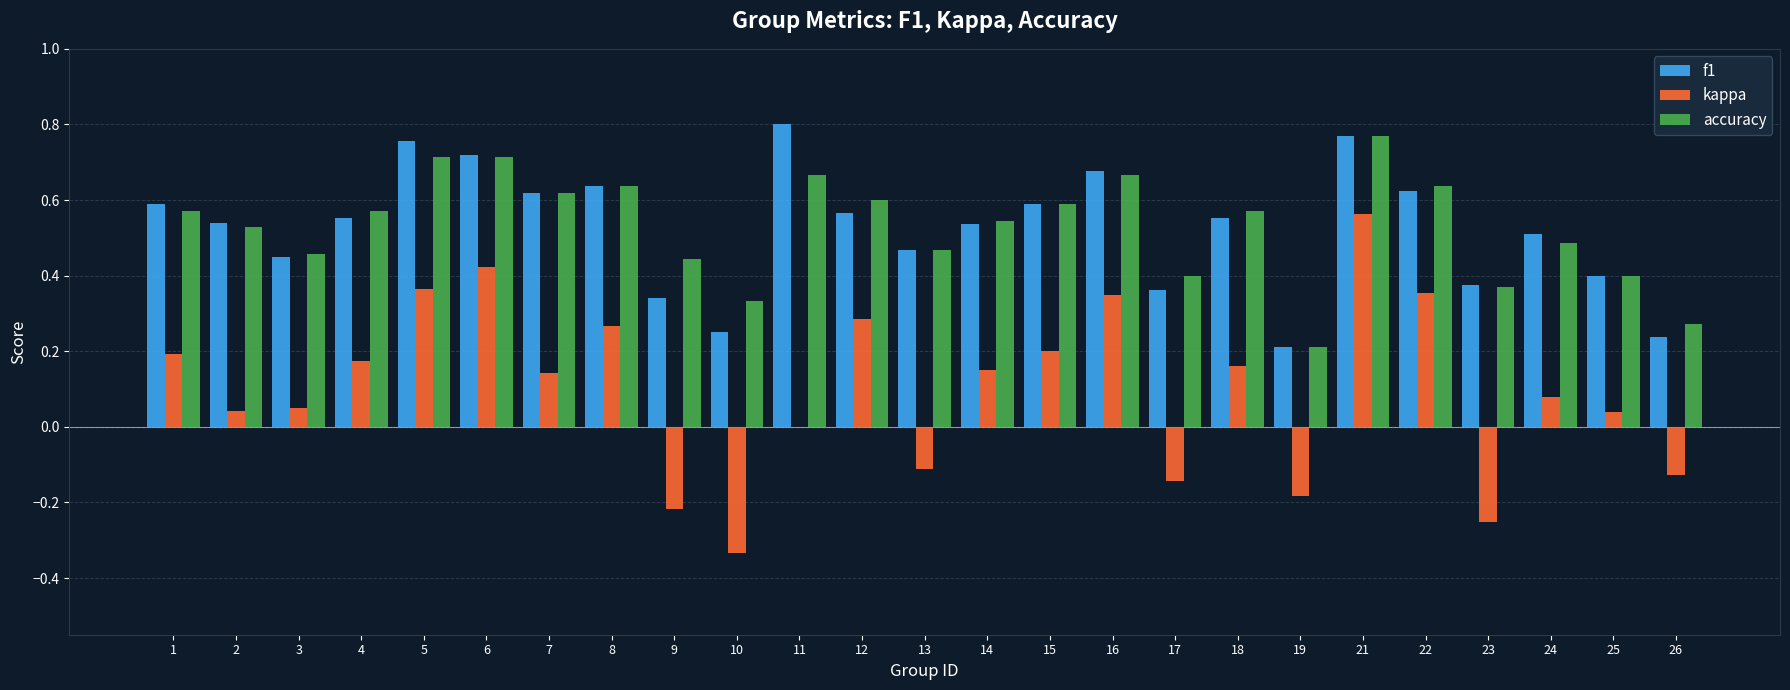

What is the sum of all accuracy values?

13.2